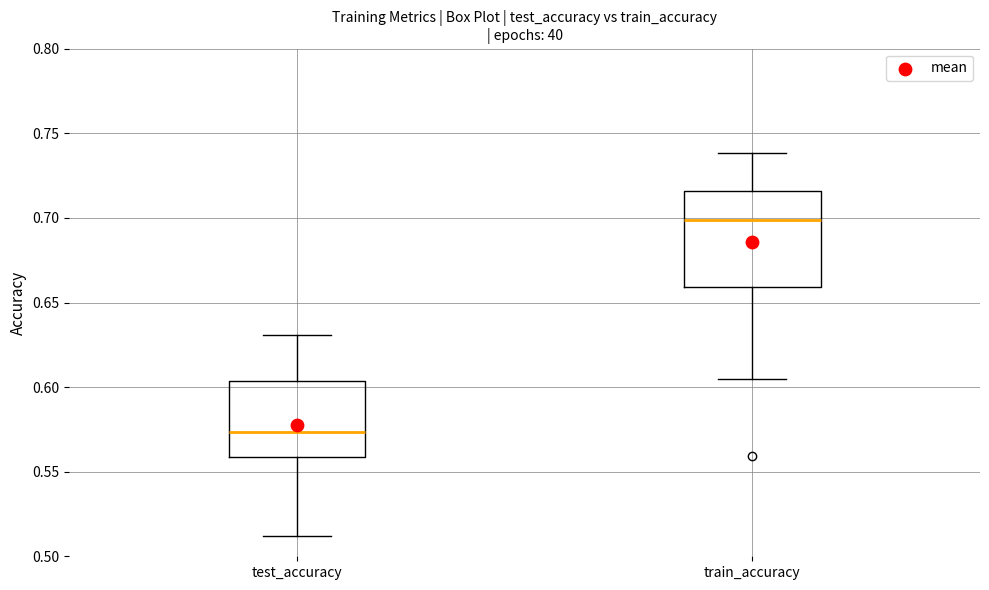

Reading left to right, transcribe this box plot: for each box, give where its median line is, the range the box spans, and where its two whiskers end, as read against the y-axis. The values are not printed on the chart, so give them approximately, as read against the axis.

test_accuracy: median 0.575, box 0.560 to 0.605, whiskers 0.510 to 0.630
train_accuracy: median 0.700, box 0.660 to 0.715, whiskers 0.605 to 0.740